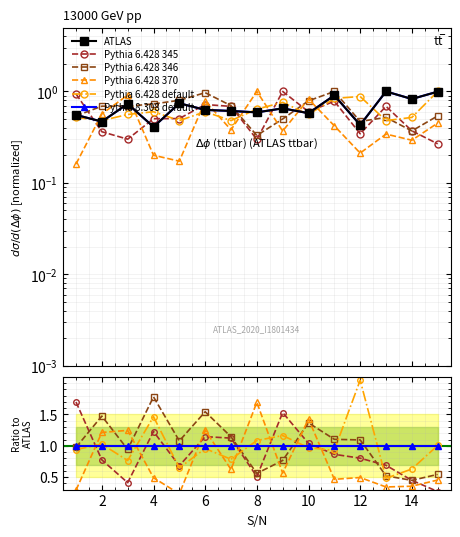

Does the chart have visible grid lines?

Yes